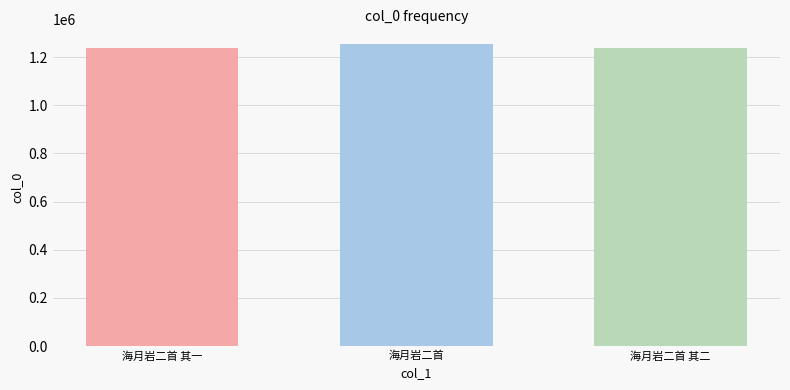

What is the sum of the values at 海月岩二首 and 海月岩二首 其二?

2490223